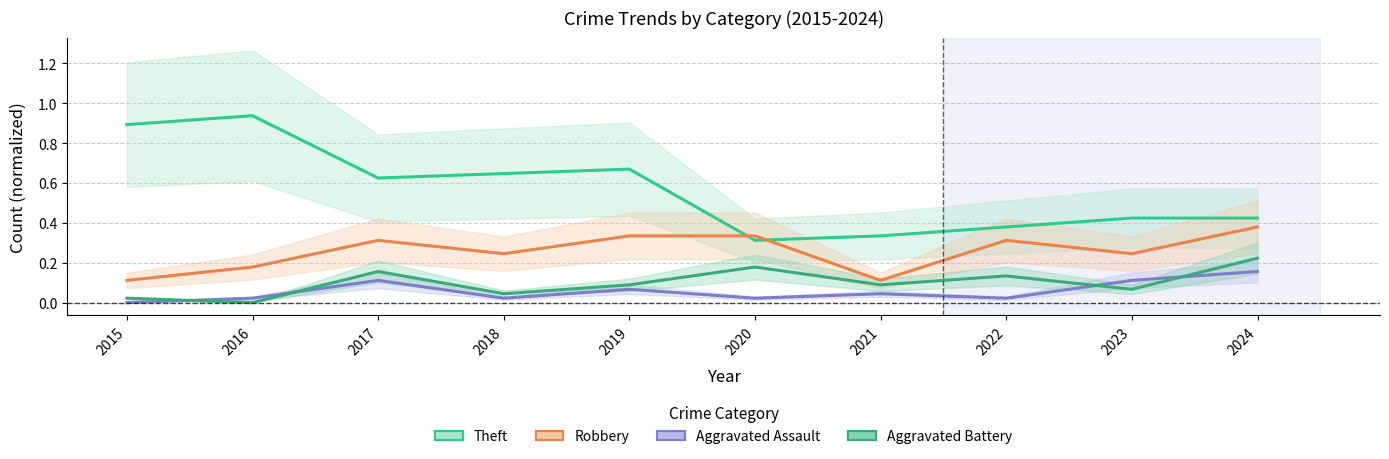

At 2015, list the series in order from largest to smallest.

Theft, Robbery, Aggravated Battery, Aggravated Assault